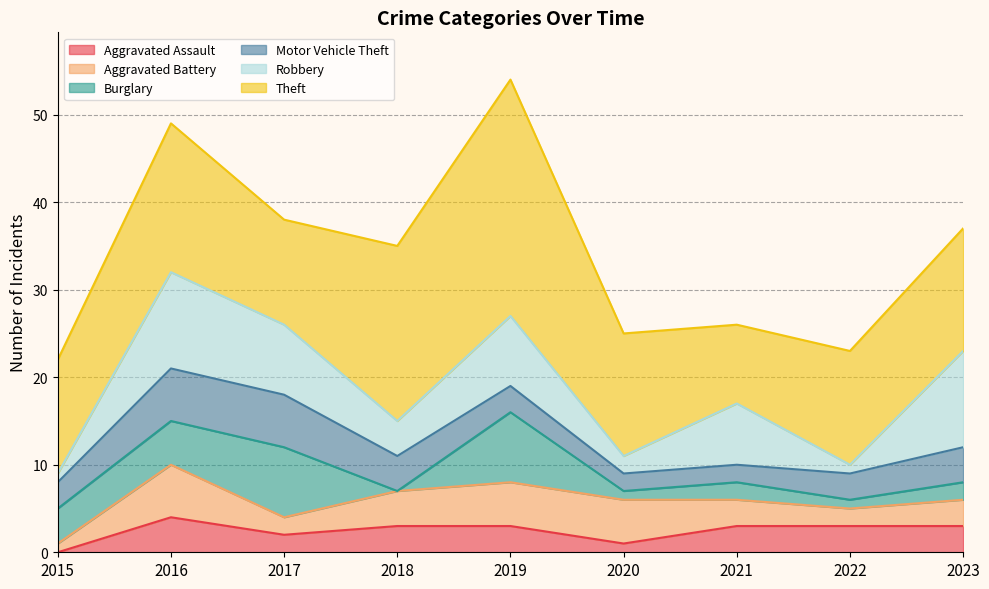

What is the sum of all Burglary values?

31